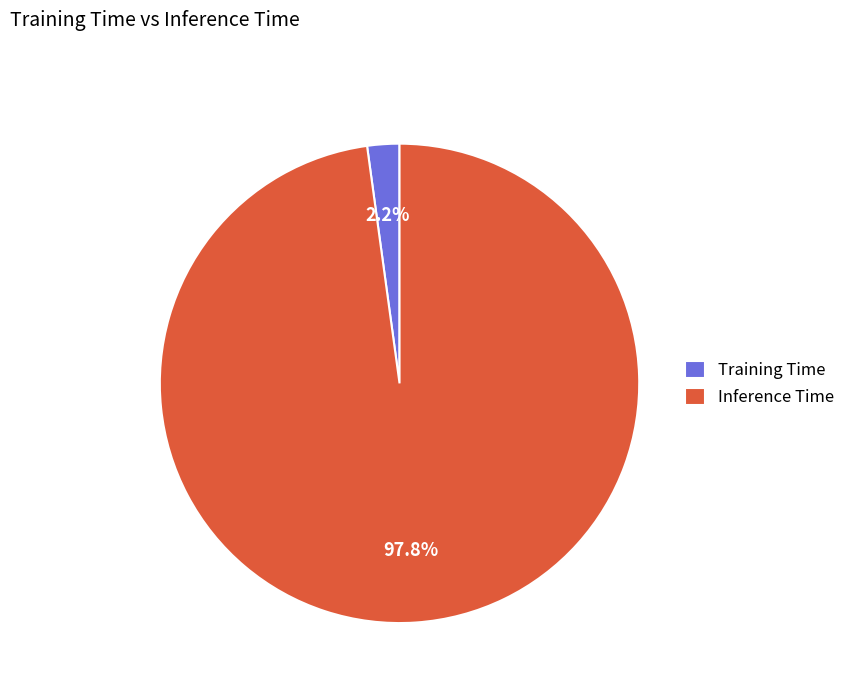

To the nearest percent, what is the difference between the largest and smallest slice percentages?

96%